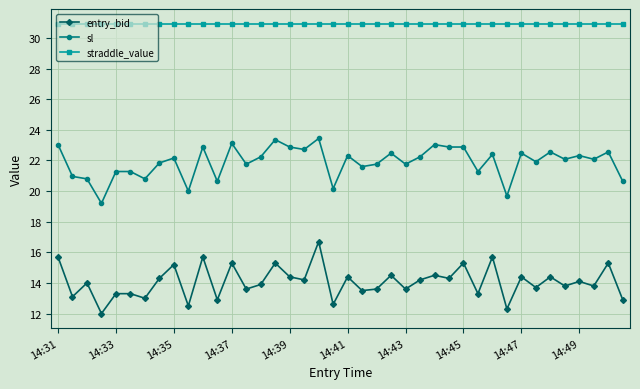

At how many categories does at least one series exceed 26?

40